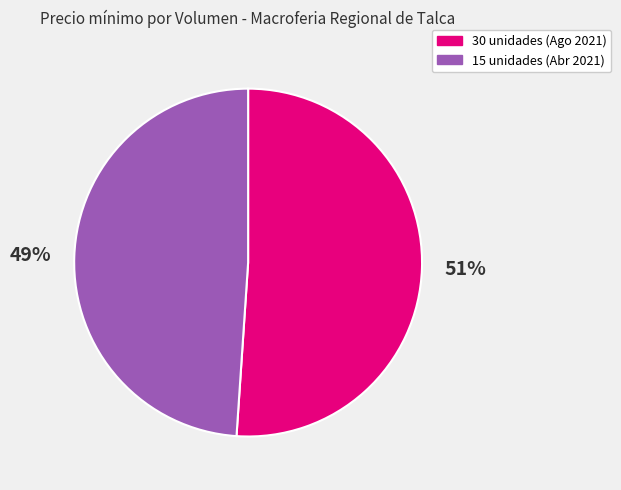

Rank the categories by value from lowest to highest.

15, 30